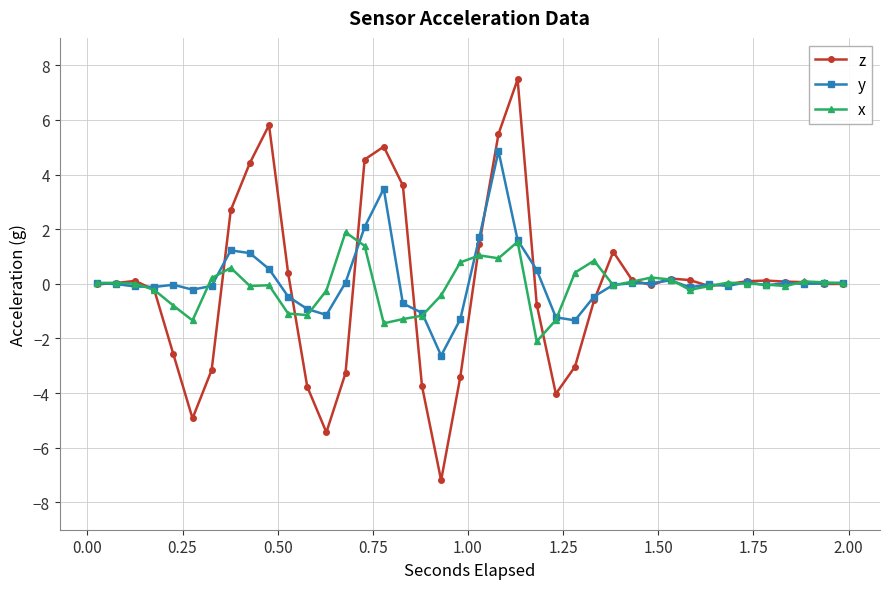

What is the lowest value of the y series?

-2.6